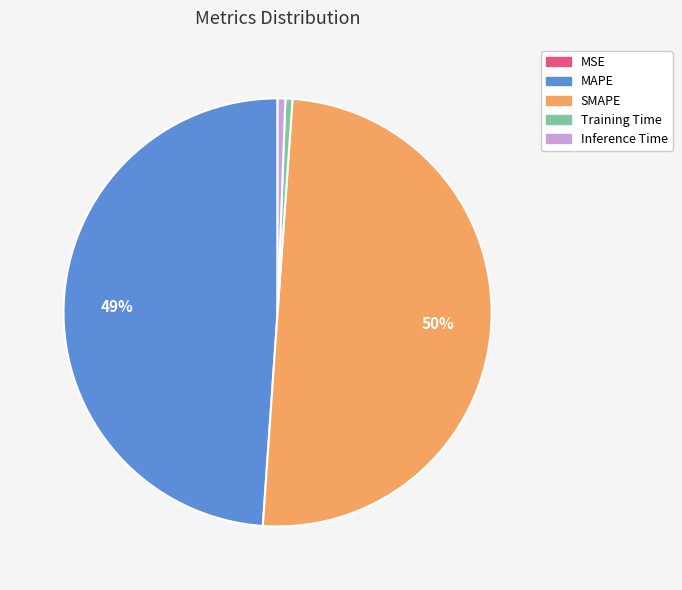

The Training Time slice represents 11% of the pie. True or false?

False